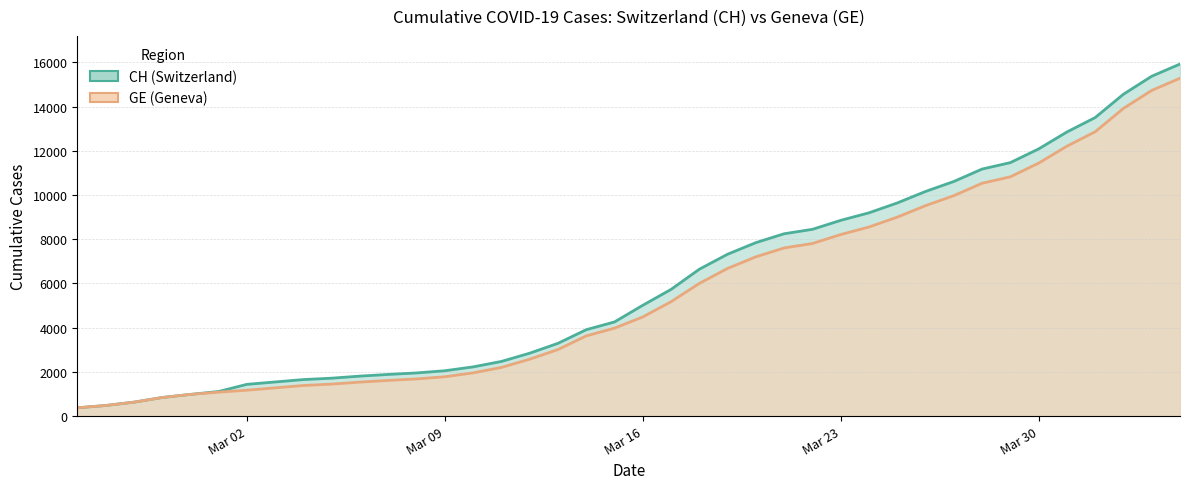

How many lines are shown in the chart?

2